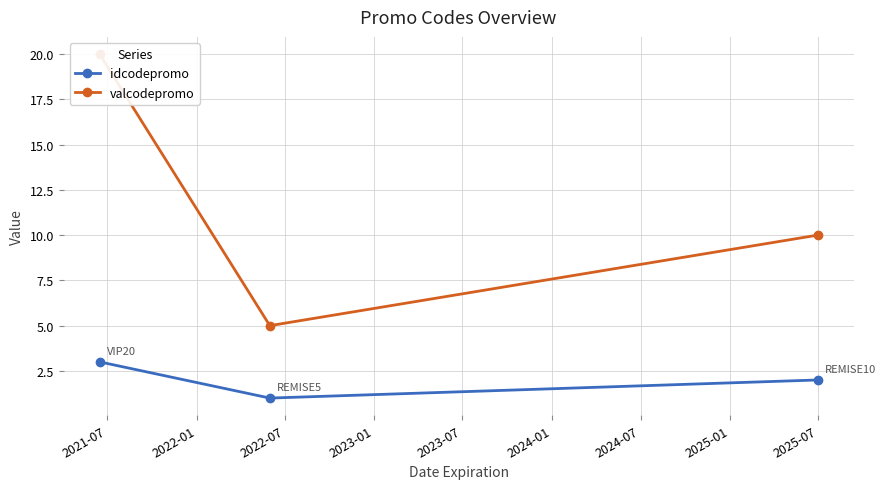

What is the greatest value displayed?

20